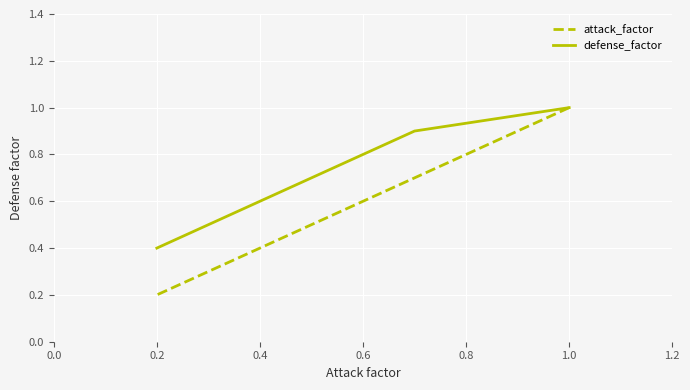

Does the chart display data point markers on the line(s)?

No